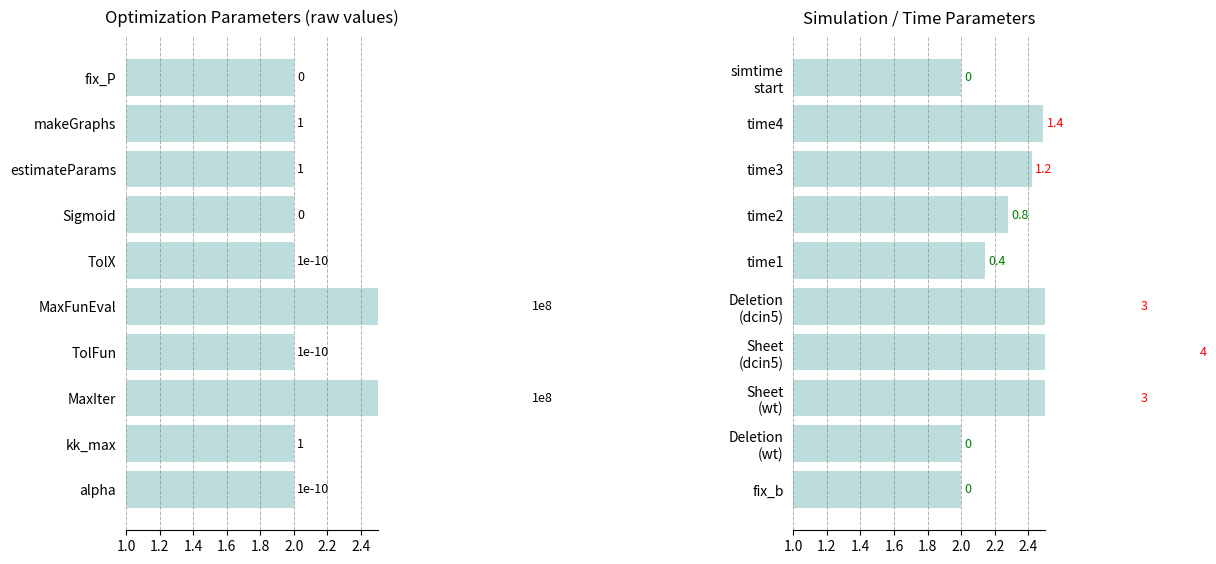

True or false: the data shows 2.2 at time3.

False